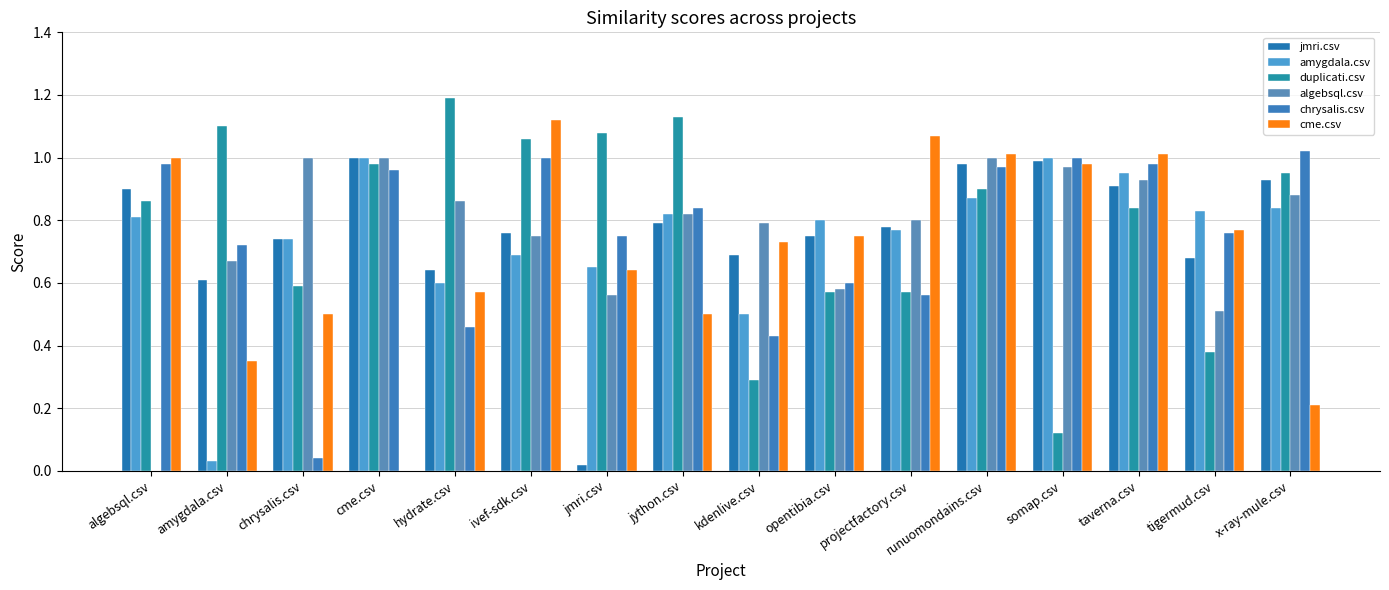

At which category is the sum across all series the highest?

runuomondains.csv